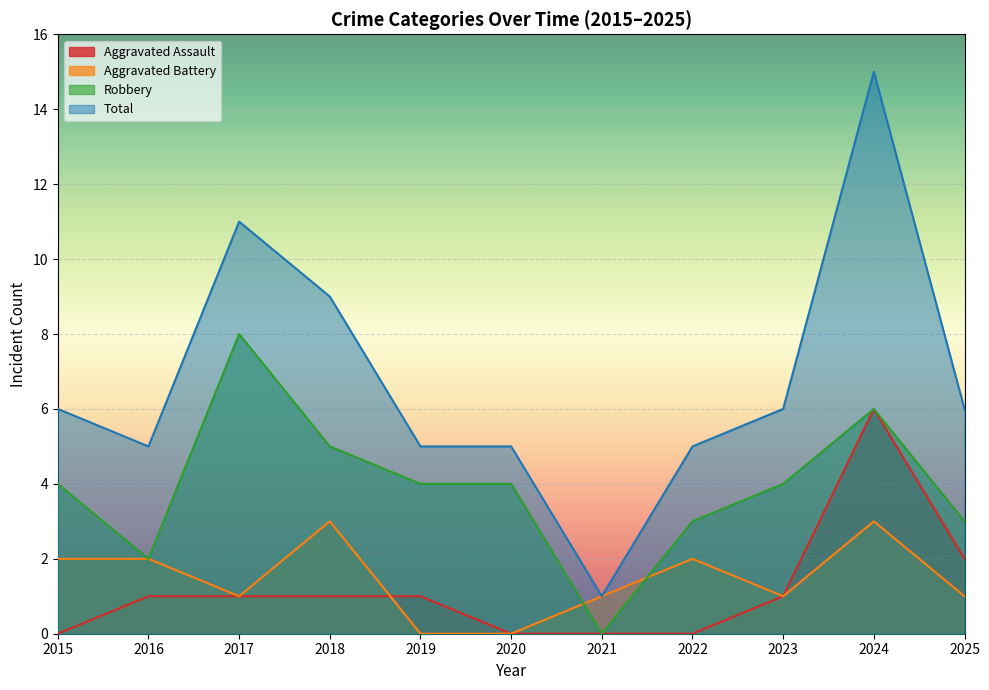

Which category has the highest value in the Aggravated Assault series?

2024